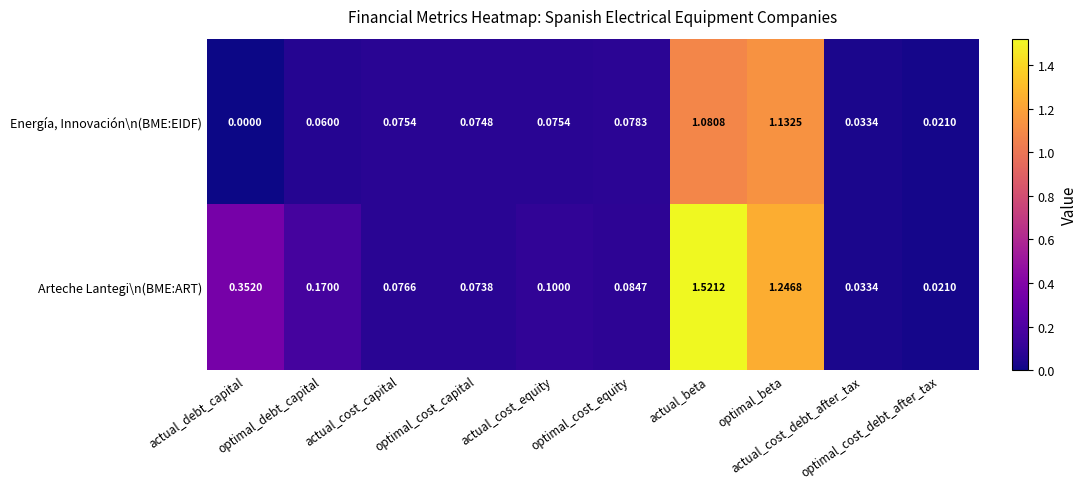

What is the spread (max minus min) of values at optimal_debt_capital?

0.1